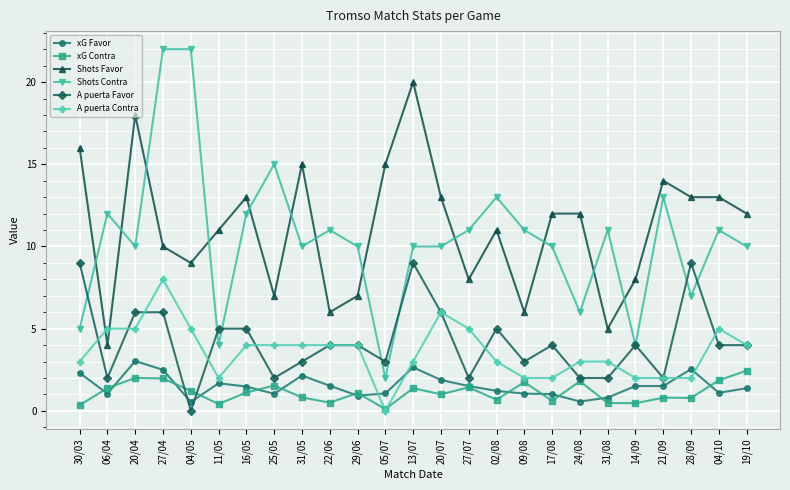

After their last crossing, which series has the higher values: xG Contra or A puerta Favor?

A puerta Favor